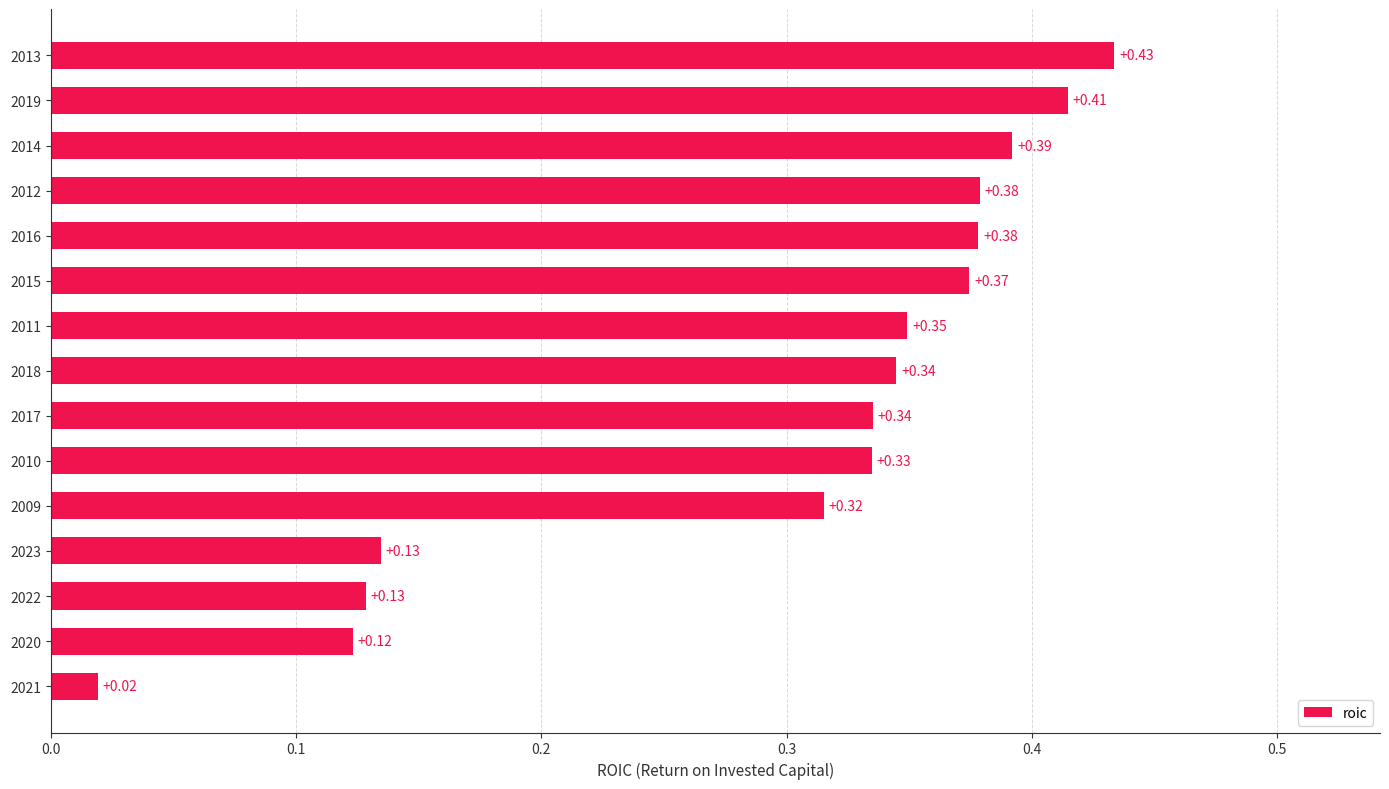

Where is the data nearest to the value 0?

2021